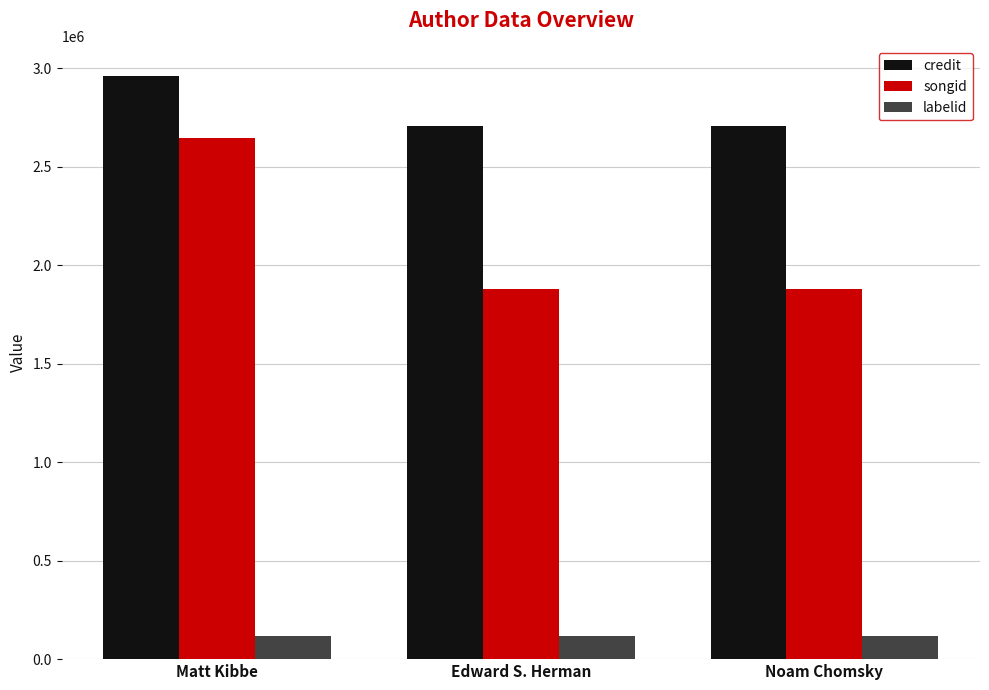

What is the minimum value for songid?

1881609